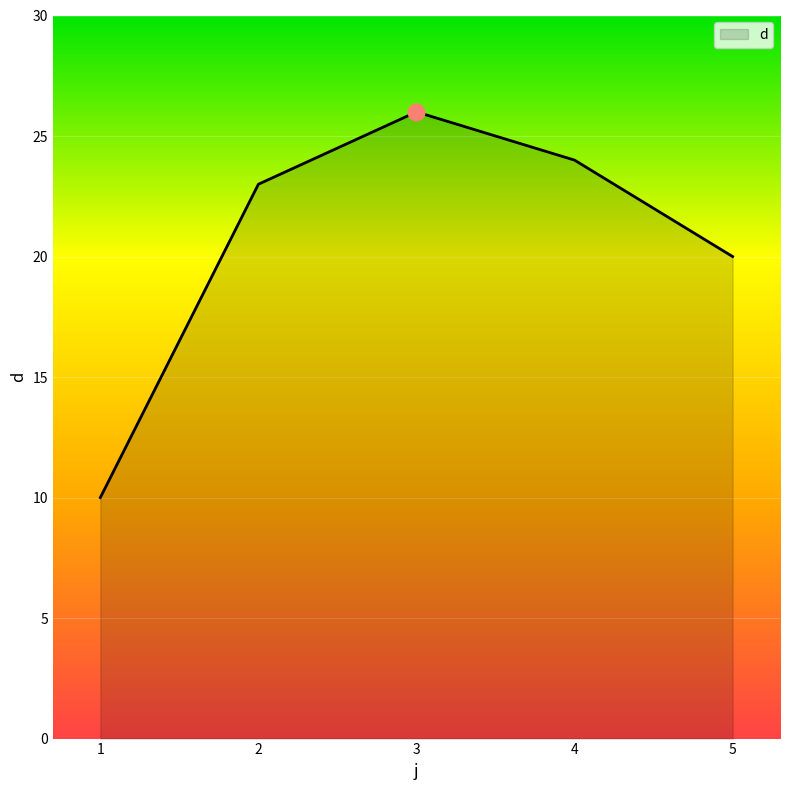

What is the change in value from 2 to 4?

+1